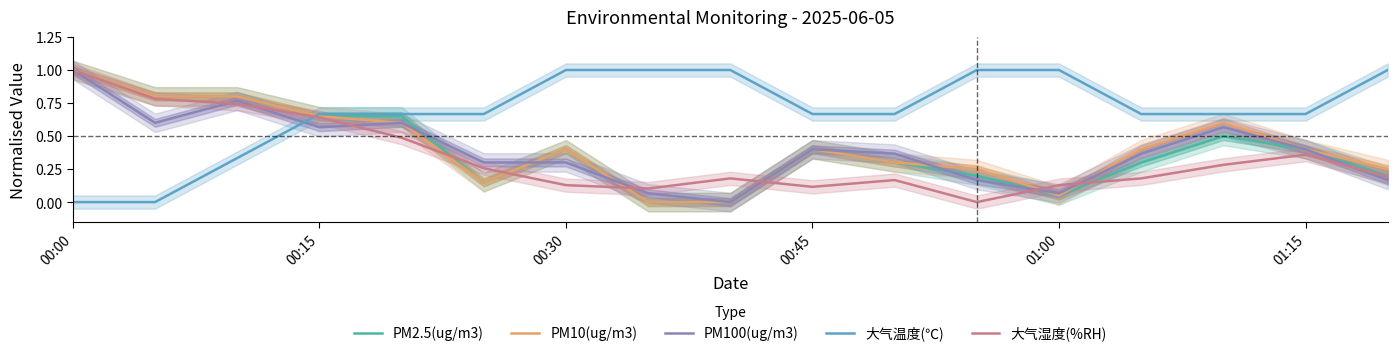

How many times do PM100(ug/m3) and PM10(ug/m3) cross each other?

9